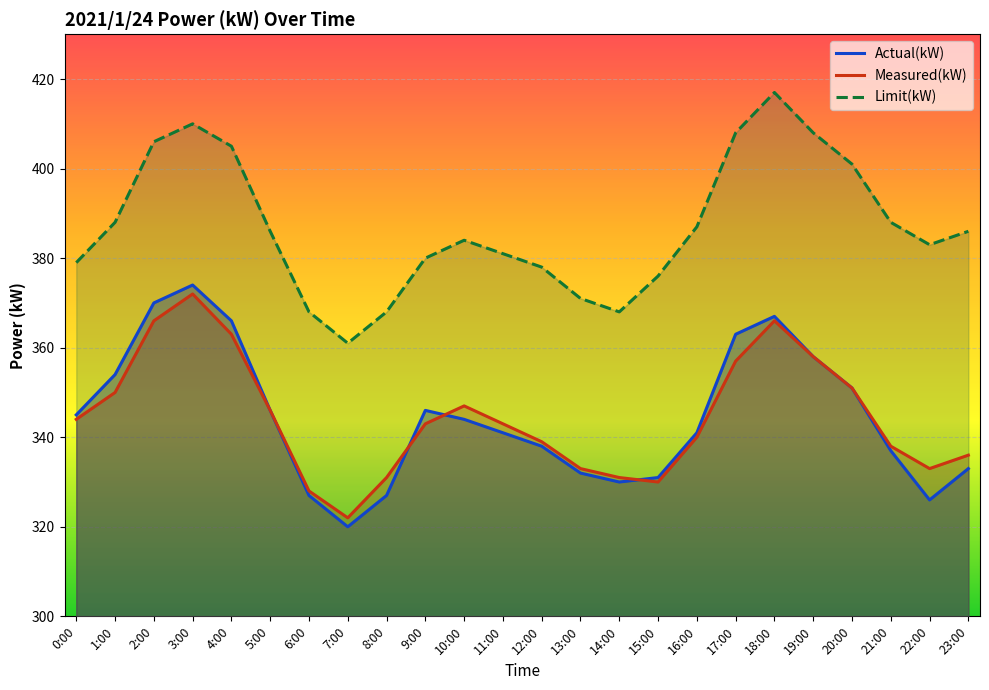

True or false: Measured(kW) and Limit(kW) intersect in this chart.

False